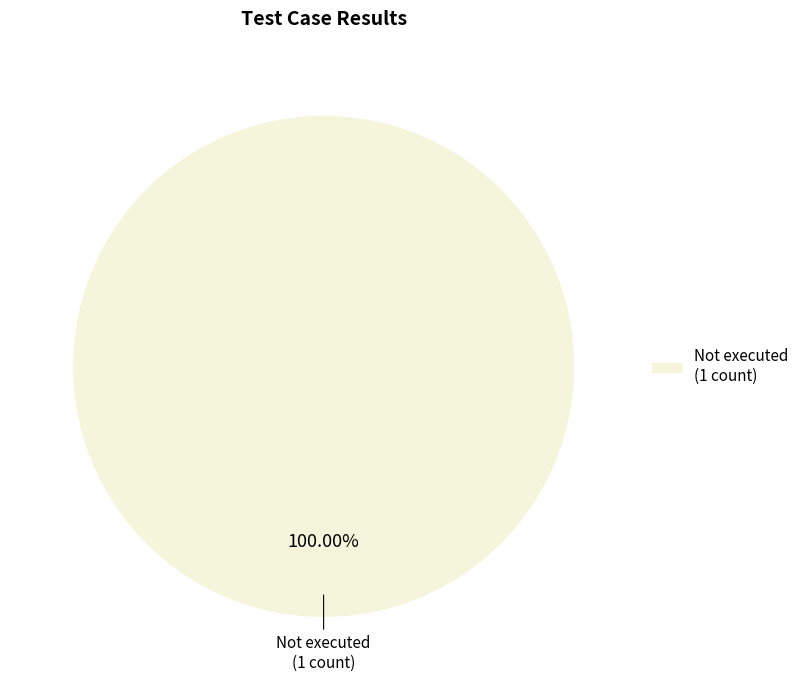

Rank the categories by value from lowest to highest.

Not executed (1 count)